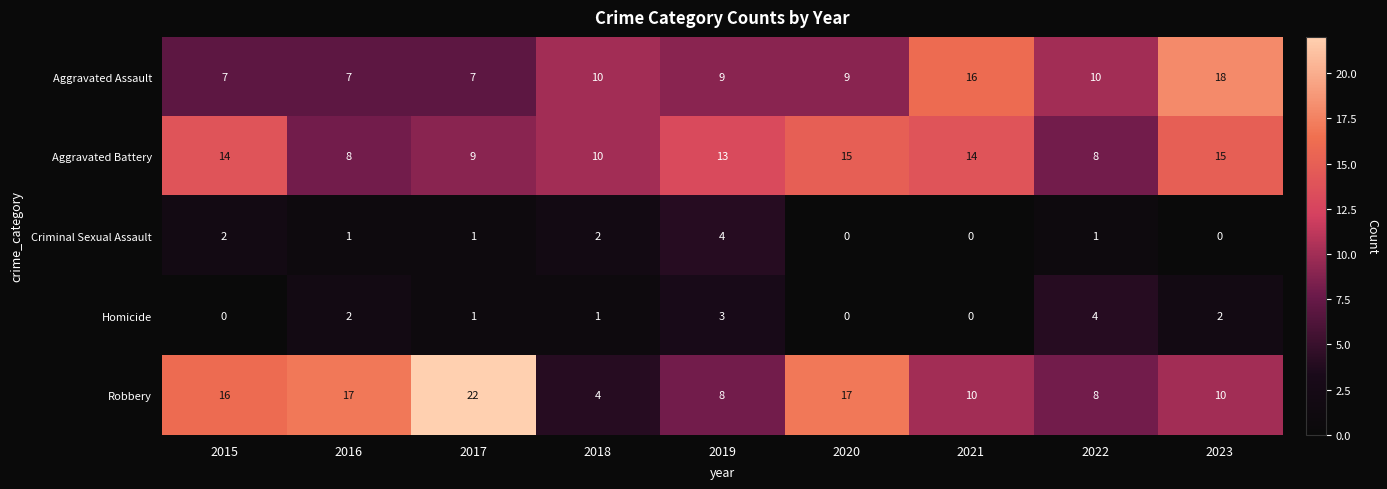

The value of Aggravated Assault at 2015 is 3. True or false?

False